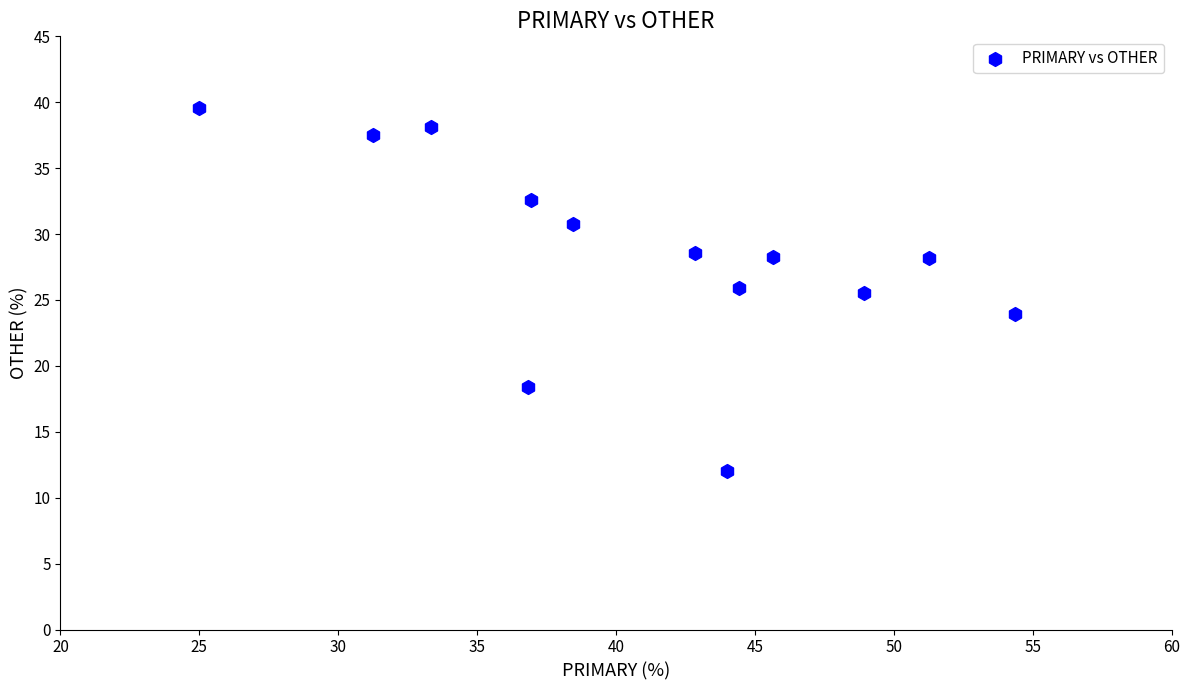

What is the range of Y values (max minus min)?

27.6